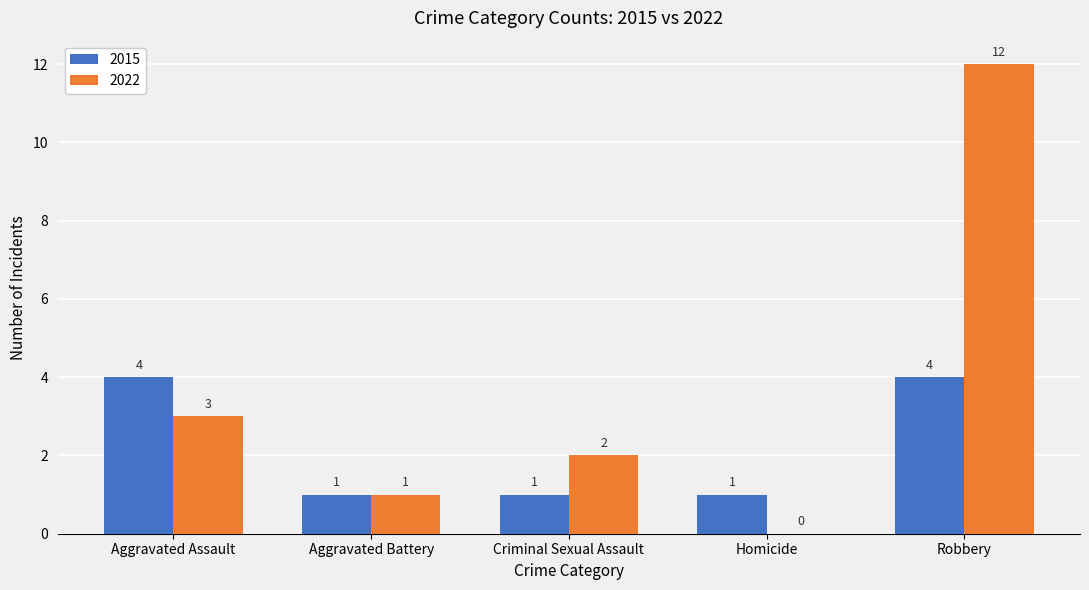

What is the sum of all 2022 values?

18